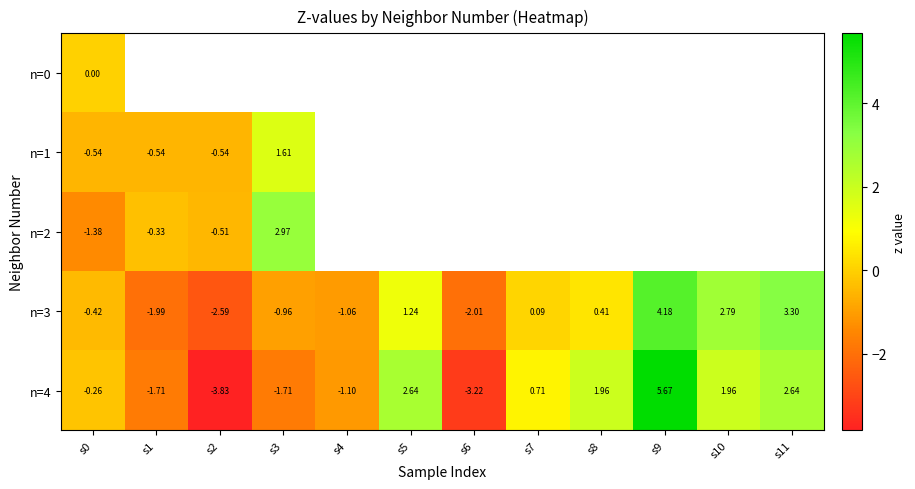

The value of n=4 at s7 is 0.4. True or false?

False